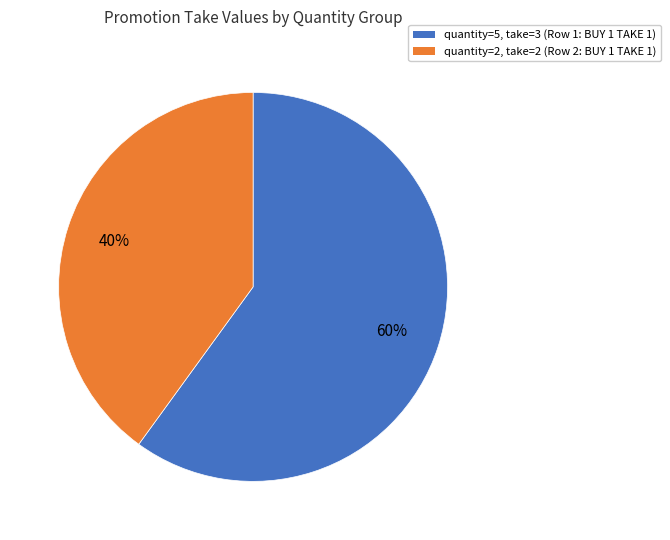

Which category has the biggest portion of the pie?

quantity=5, take=3